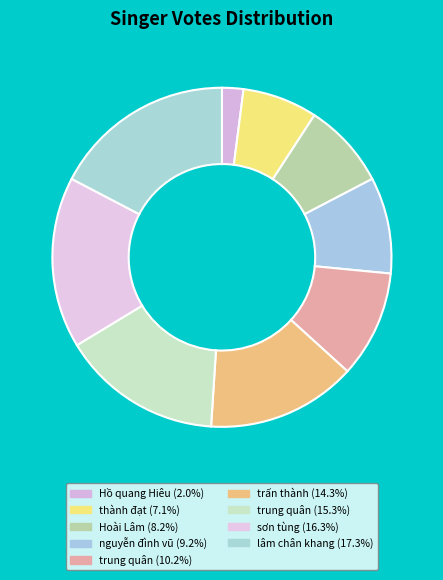

Is there a majority slice in this chart?

No